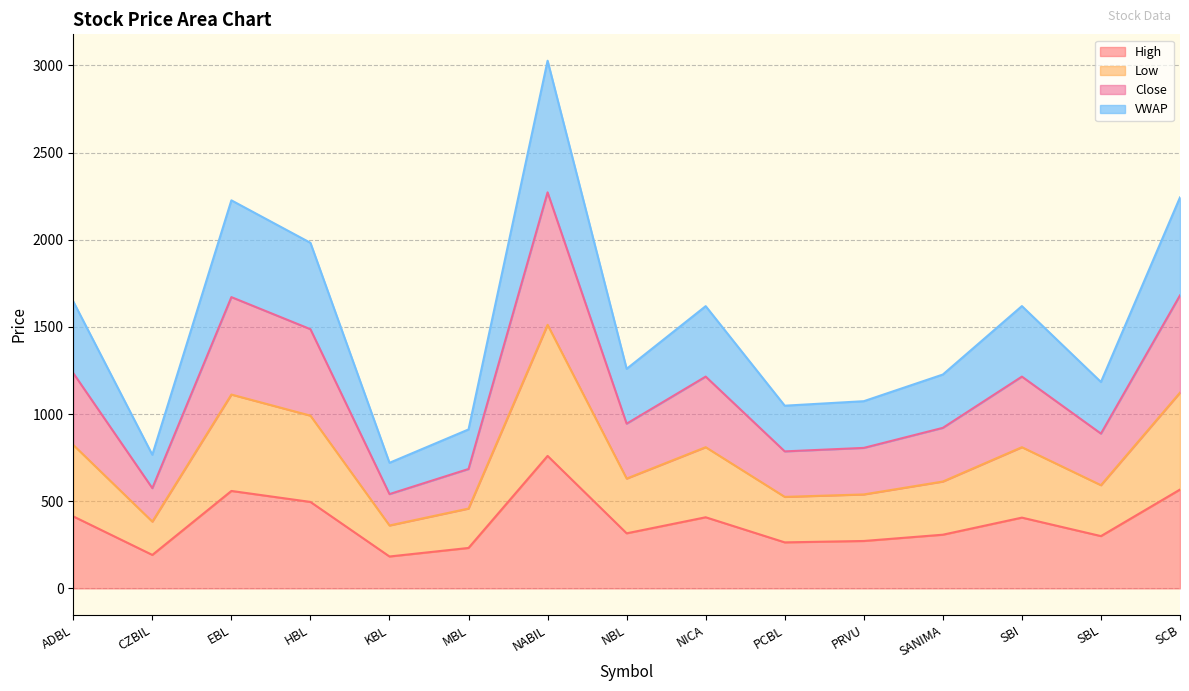

True or false: High has a value of 953.9 at SCB.

False